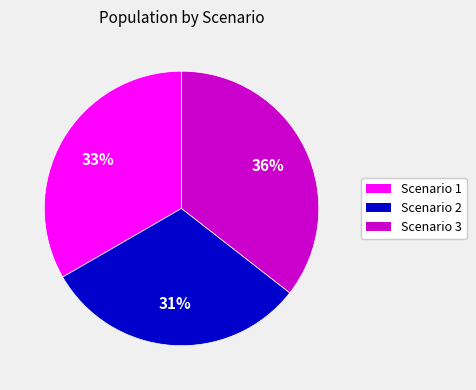

True or false: Scenario 3 accounts for 36% of the total.

True